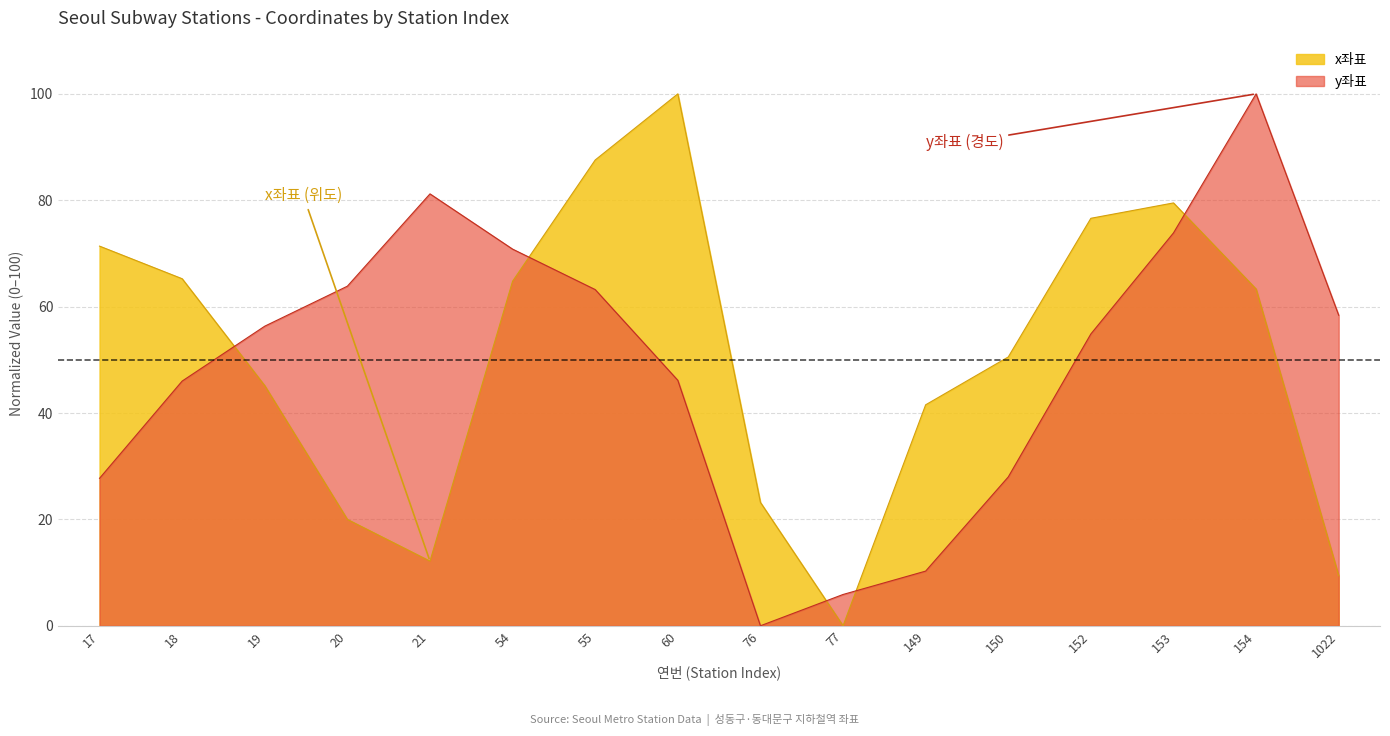

The value of y좌표 at 76 is 0.0. True or false?

True